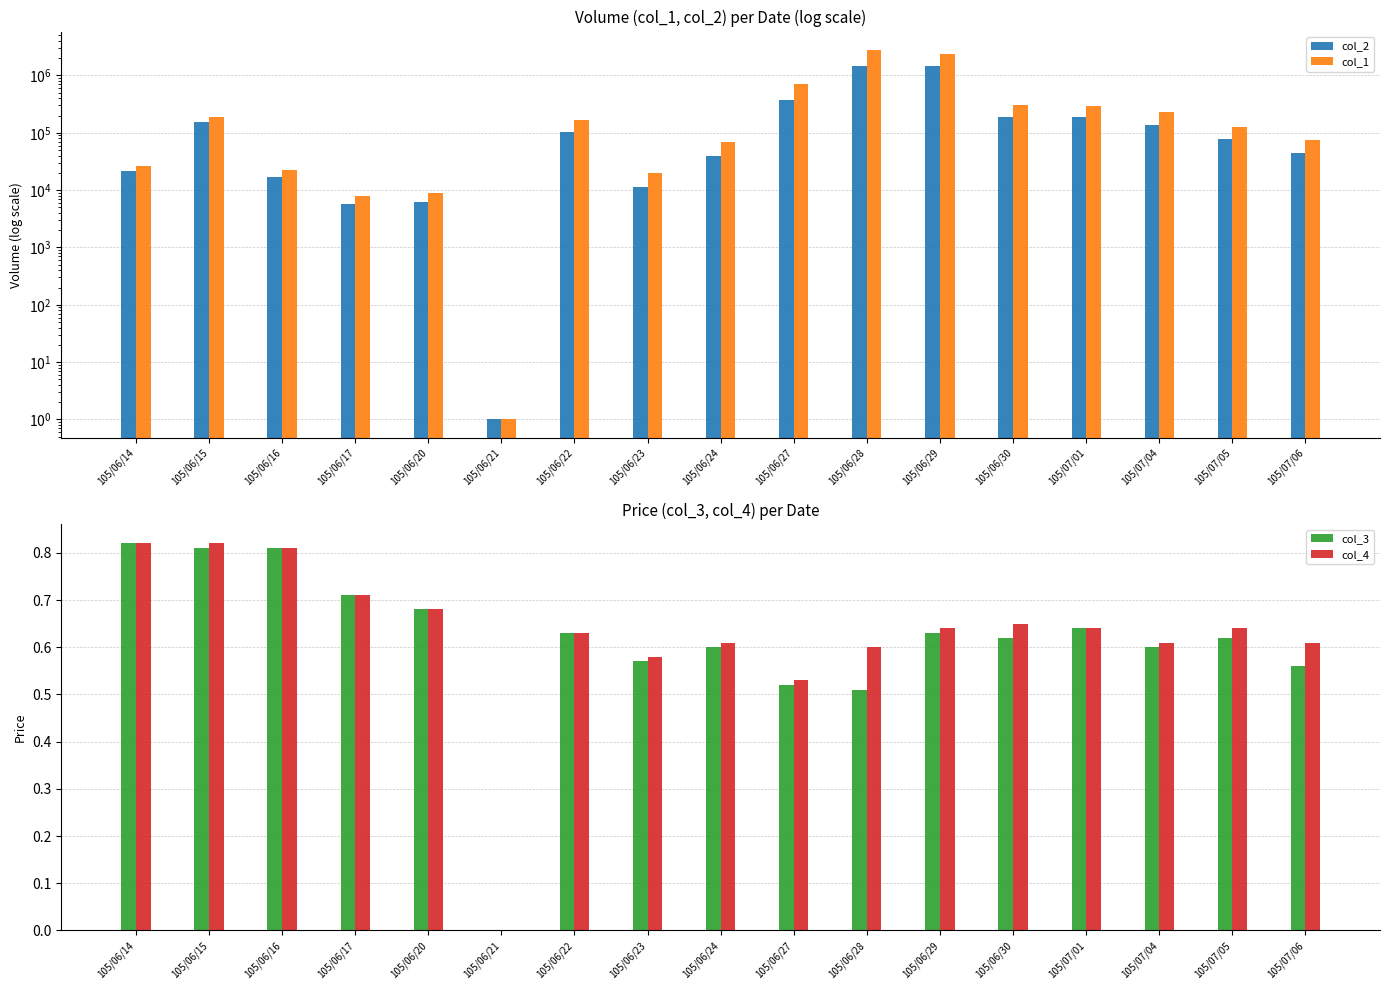

Which series has the largest total across all categories?

col_1